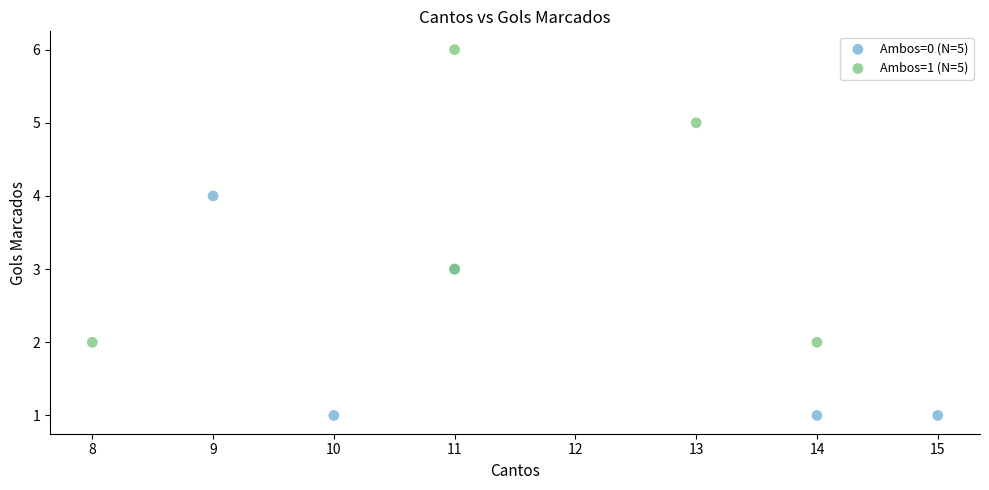

What are all the series names shown in the legend?

Ambos=0 (N=5), Ambos=1 (N=5)